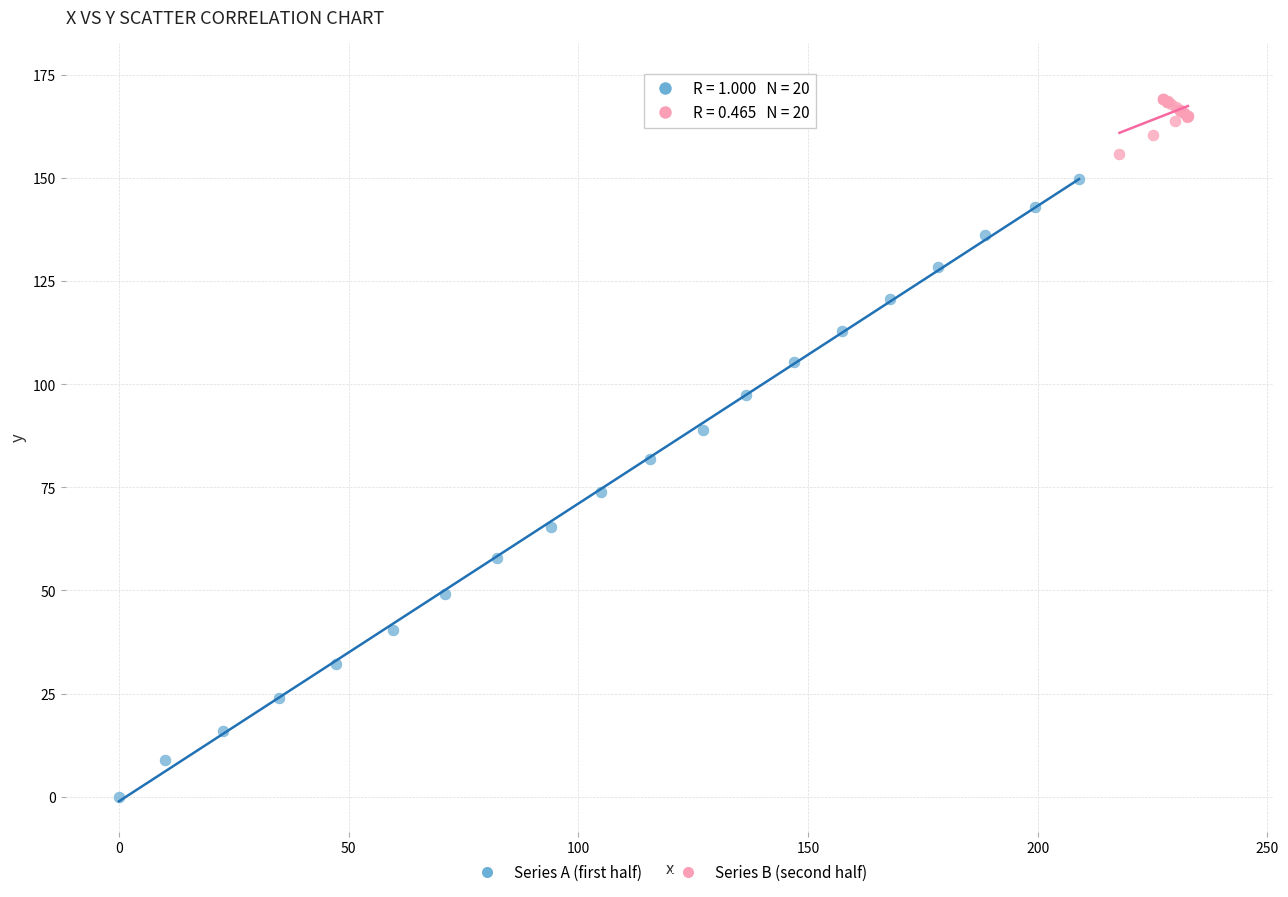

Which series contains the highest Y value?

Series B (second half)